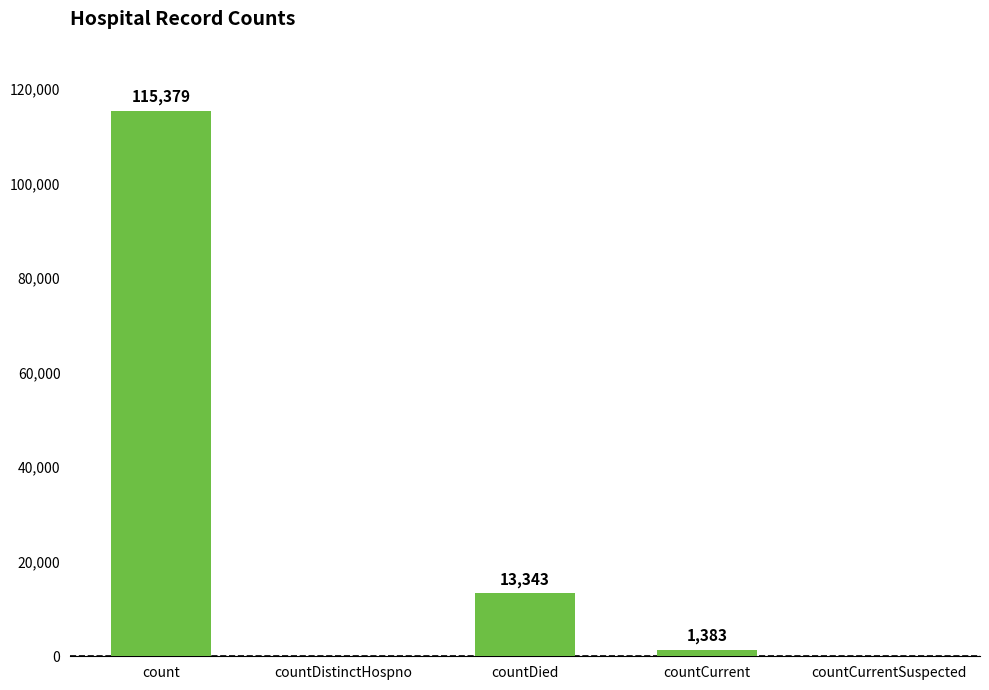

What is the sum of the values at countCurrent and countCurrentSuspected?

1383